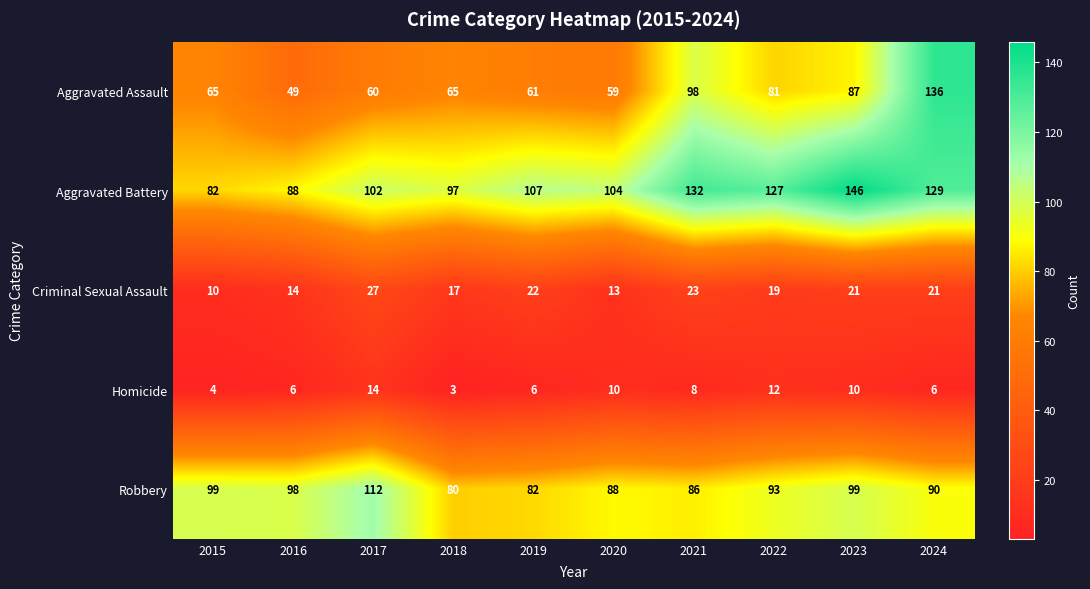

Read the Criminal Sexual Assault value at 2023, to the nearest 10.

20